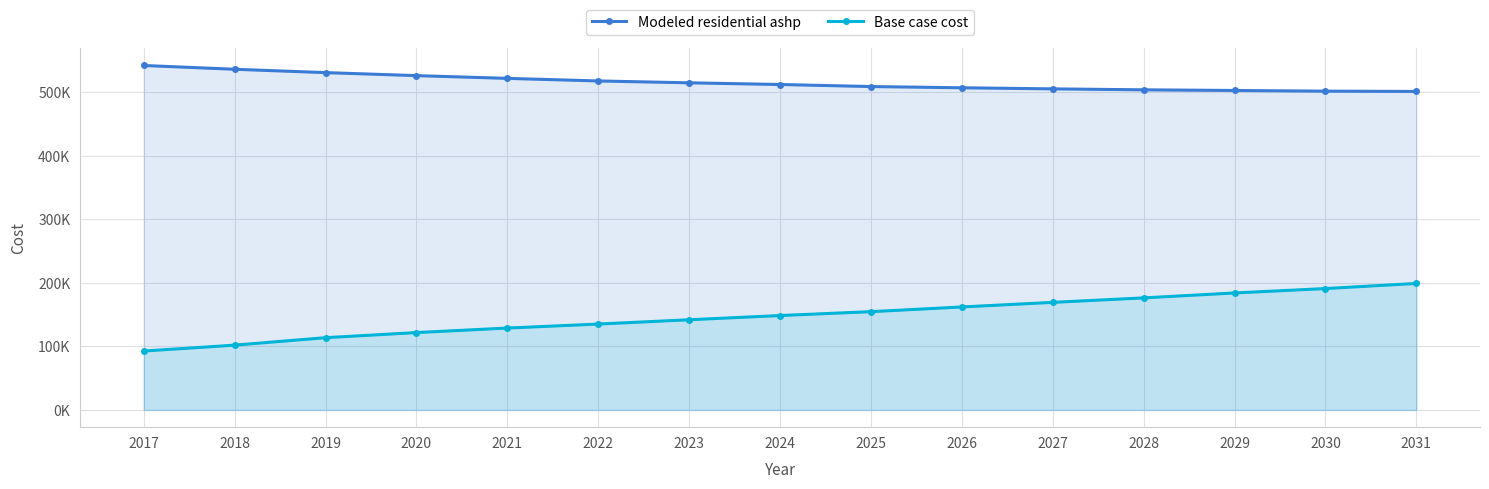

What is the difference between the maximum and minimum values in the Base case cost series?

106425.7